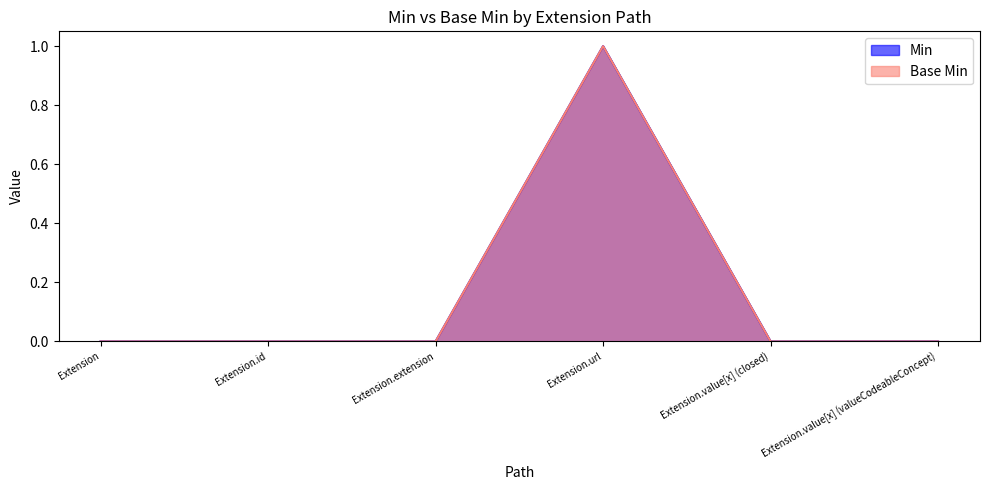

True or false: Base Min and Min cross at least once.

False